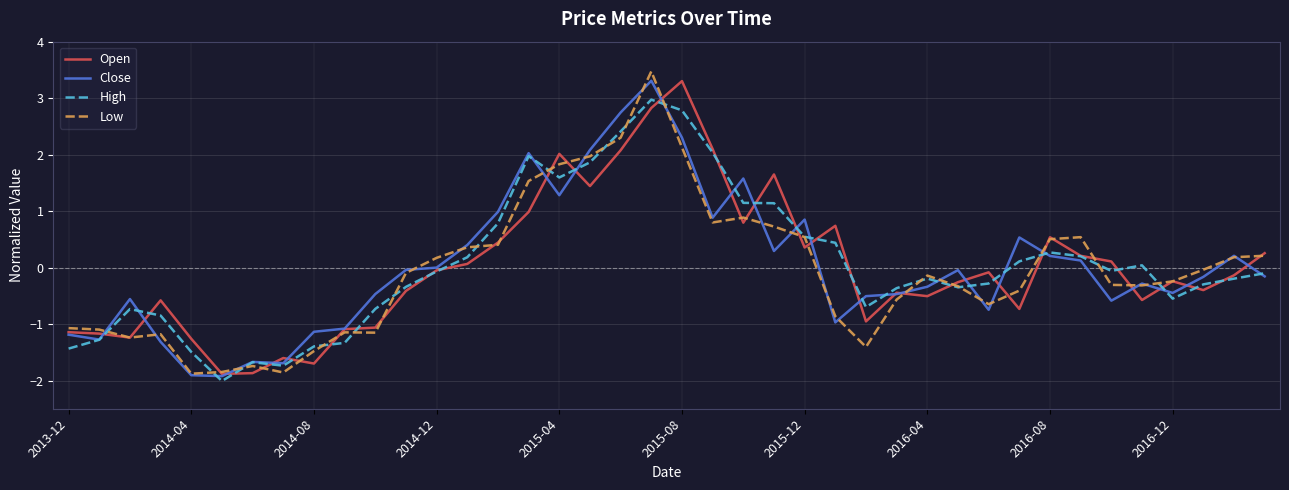

True or false: Open and Close cross at least once.

True